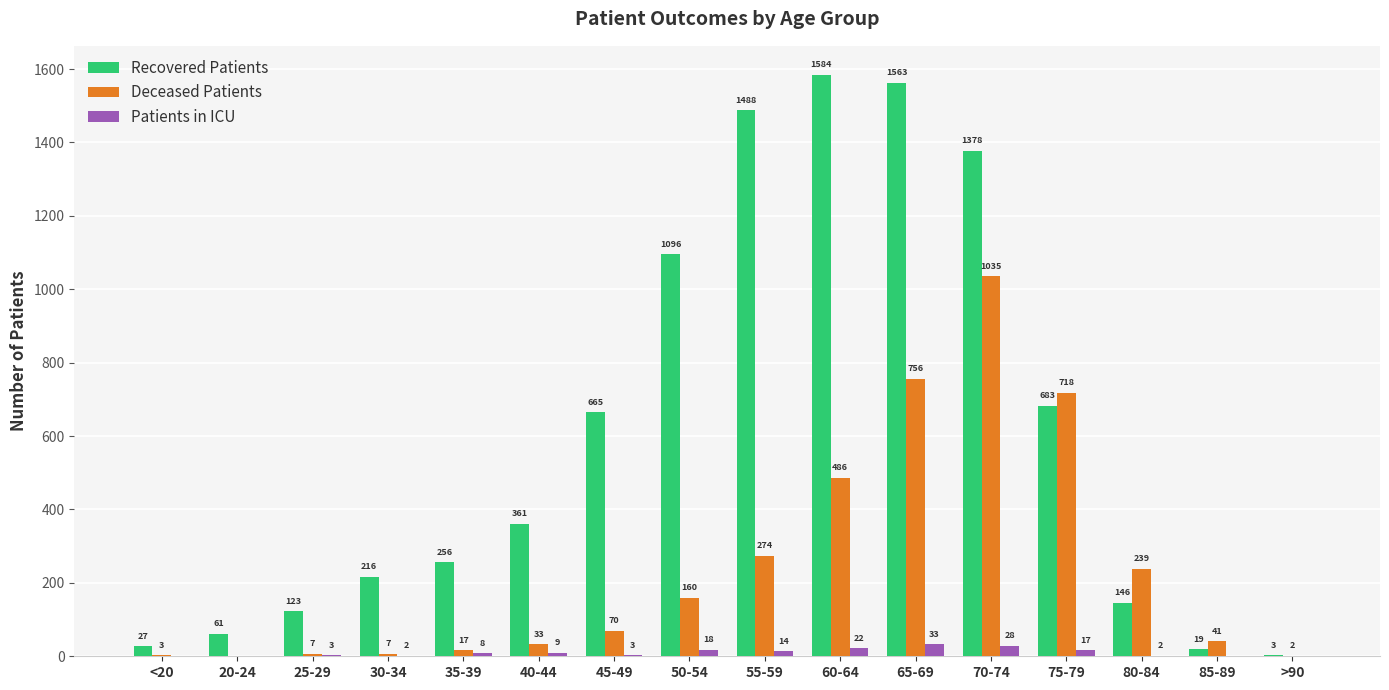

Which series changed the most between 30-34 and 35-39?

Recovered Patients